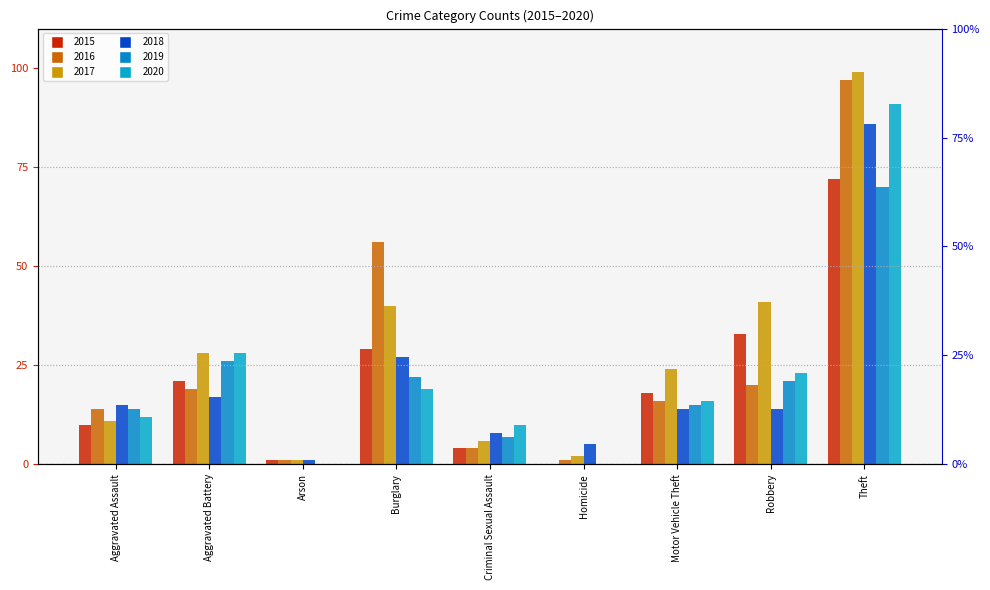

Reading left to right, extract all data points from this chart.

2015: Aggravated Assault=10	Aggravated Battery=21	Arson=1	Burglary=29	Criminal Sexual Assault=4	Homicide=0	Motor Vehicle Theft=18	Robbery=33	Theft=72
2016: Aggravated Assault=14	Aggravated Battery=19	Arson=1	Burglary=56	Criminal Sexual Assault=4	Homicide=1	Motor Vehicle Theft=16	Robbery=20	Theft=97
2017: Aggravated Assault=11	Aggravated Battery=28	Arson=1	Burglary=40	Criminal Sexual Assault=6	Homicide=2	Motor Vehicle Theft=24	Robbery=41	Theft=99
2018: Aggravated Assault=15	Aggravated Battery=17	Arson=1	Burglary=27	Criminal Sexual Assault=8	Homicide=5	Motor Vehicle Theft=14	Robbery=14	Theft=86
2019: Aggravated Assault=14	Aggravated Battery=26	Arson=0	Burglary=22	Criminal Sexual Assault=7	Homicide=0	Motor Vehicle Theft=15	Robbery=21	Theft=70
2020: Aggravated Assault=12	Aggravated Battery=28	Arson=0	Burglary=19	Criminal Sexual Assault=10	Homicide=0	Motor Vehicle Theft=16	Robbery=23	Theft=91